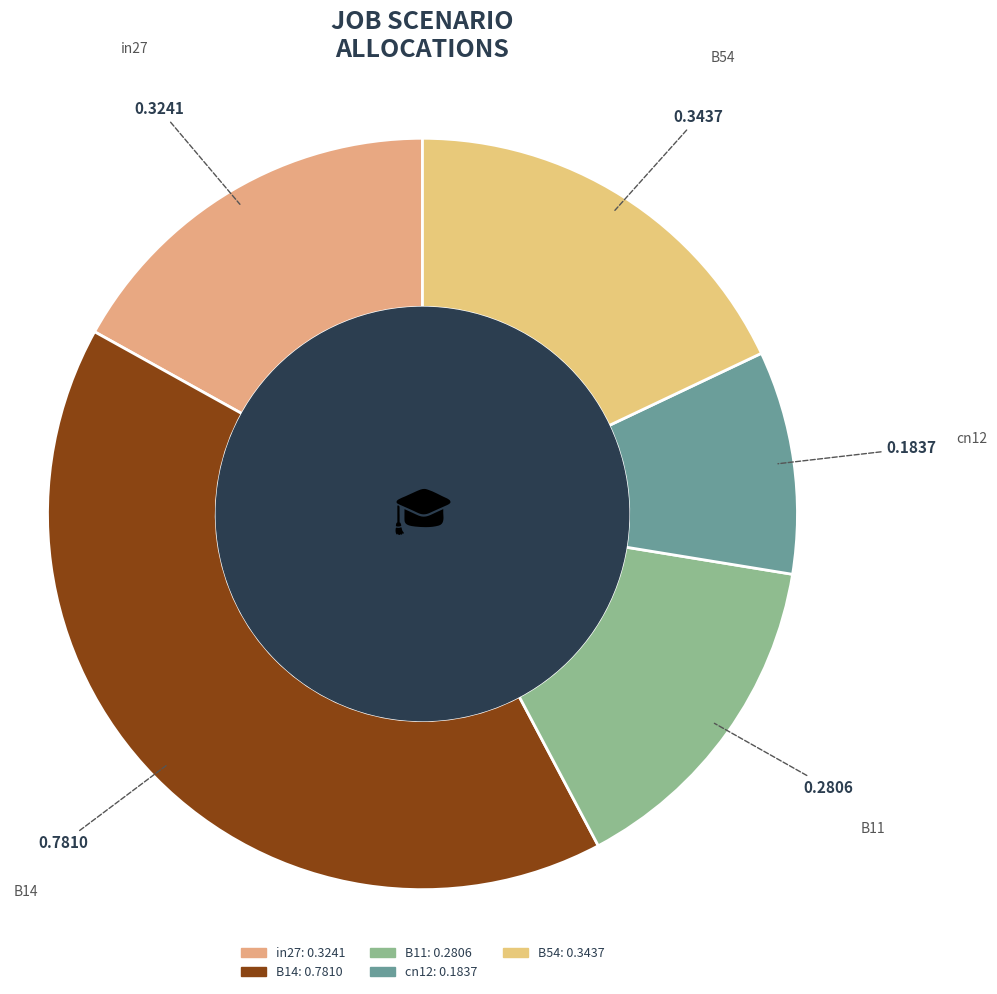

What is the largest slice in the pie chart?

B14